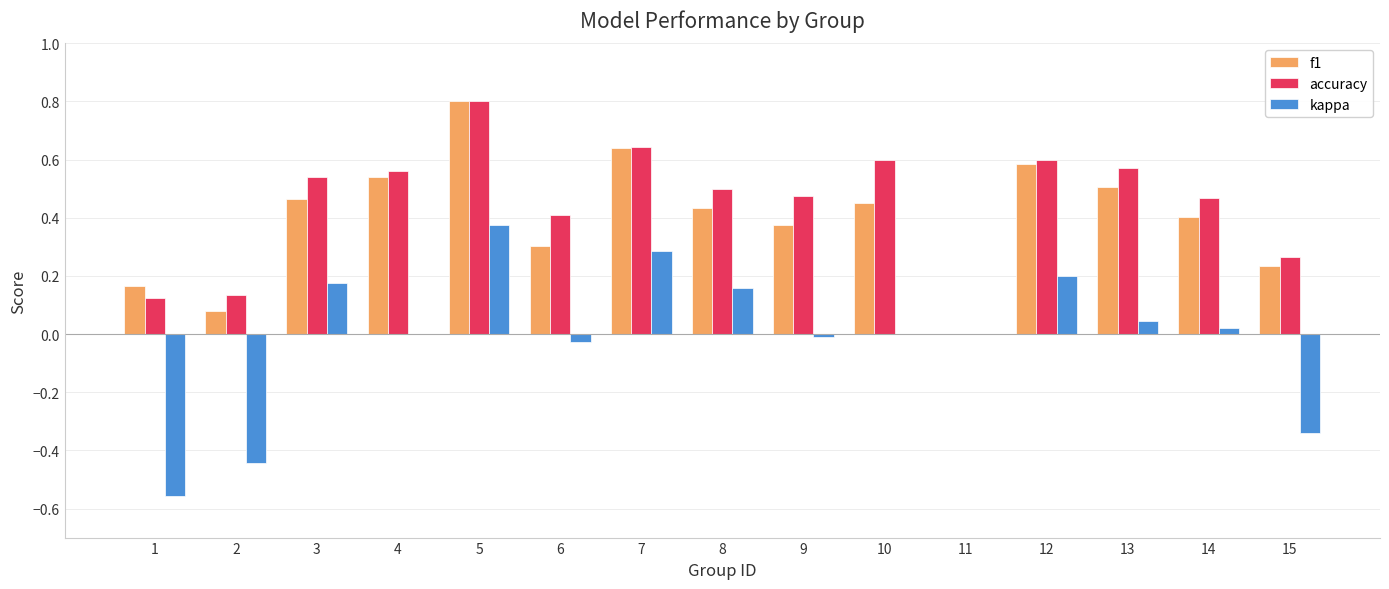

True or false: f1 has a value of 0.1 at 10.

False